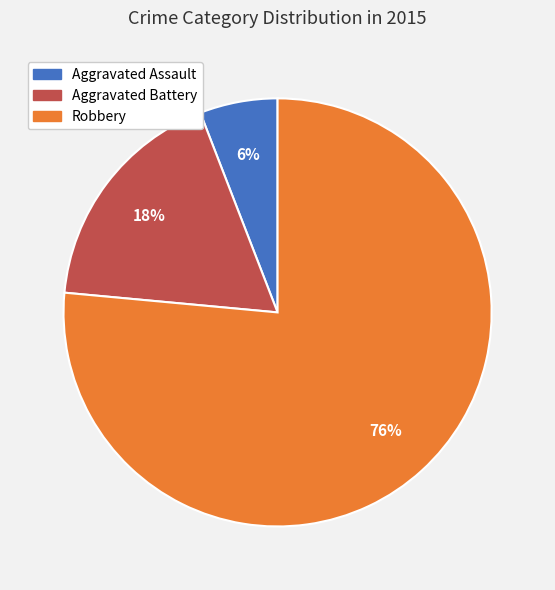

To the nearest percent, what is the average slice percentage?

33%